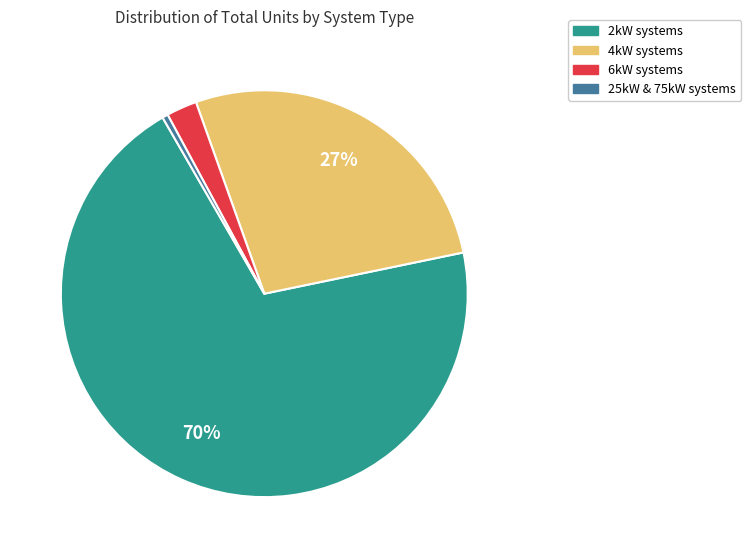

Is there a majority slice in this chart?

Yes